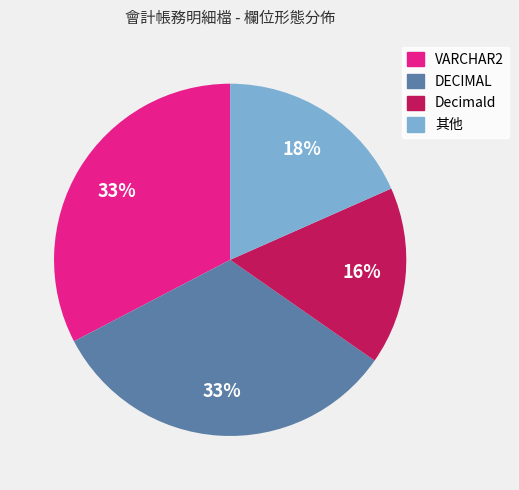

What percentage is the VARCHAR2 slice, to the nearest percent?

33%